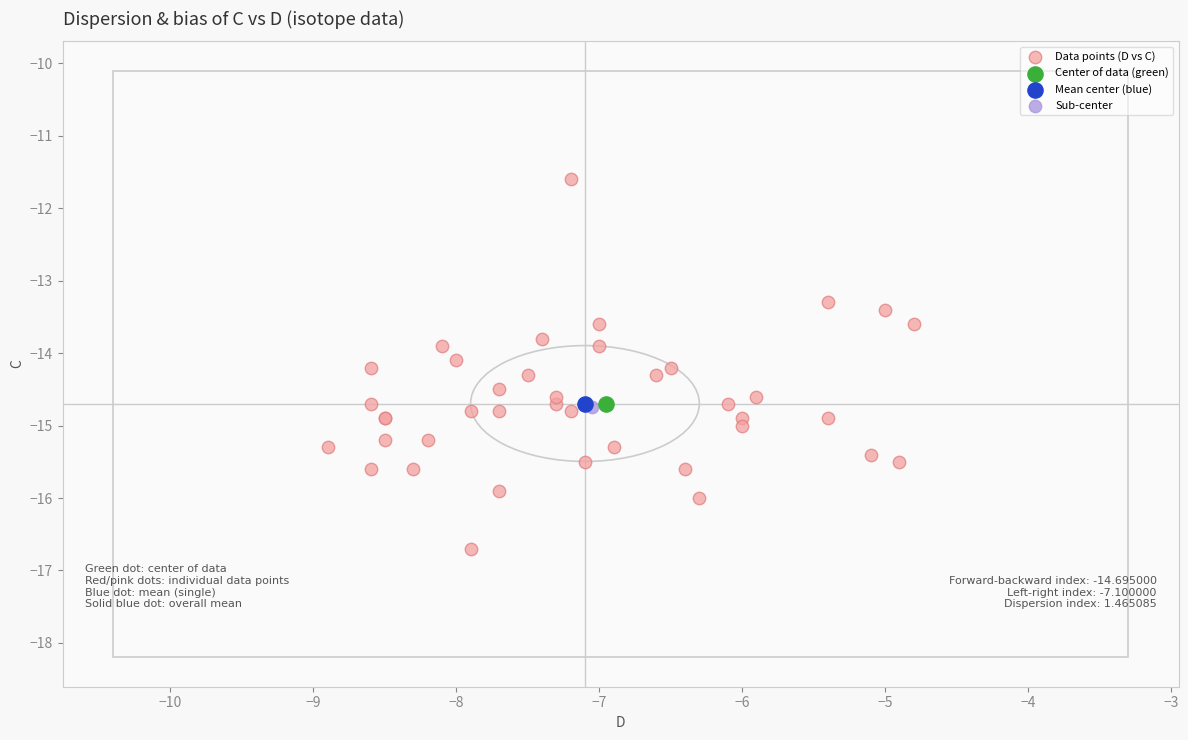

What are all the series names shown in the legend?

Data points (D vs C), Center of data (green), Mean center (blue), Sub-center